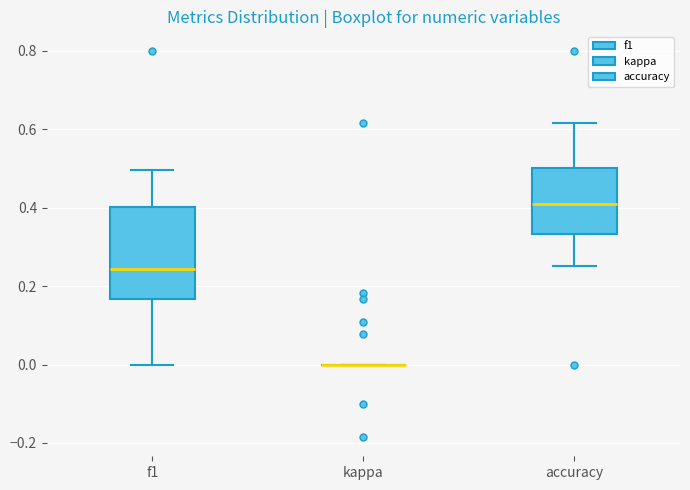

Which box is the tallest, from its lower edge to its upper edge?

f1